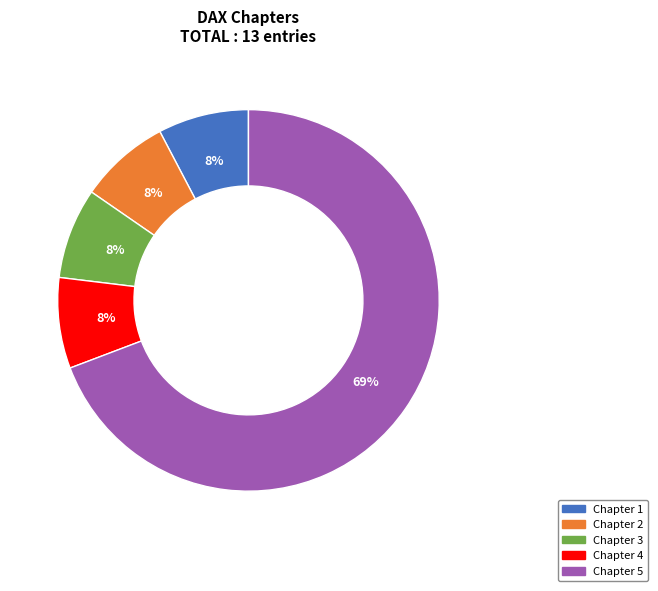

To the nearest percent, what is the average slice percentage?

20%